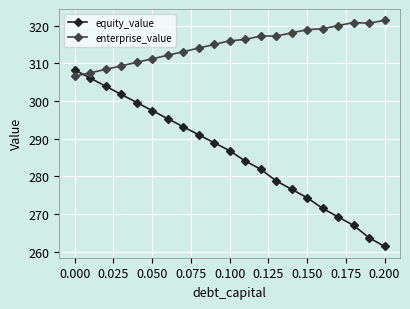

Rank the series by their average value, from lowest to highest.

equity_value, enterprise_value